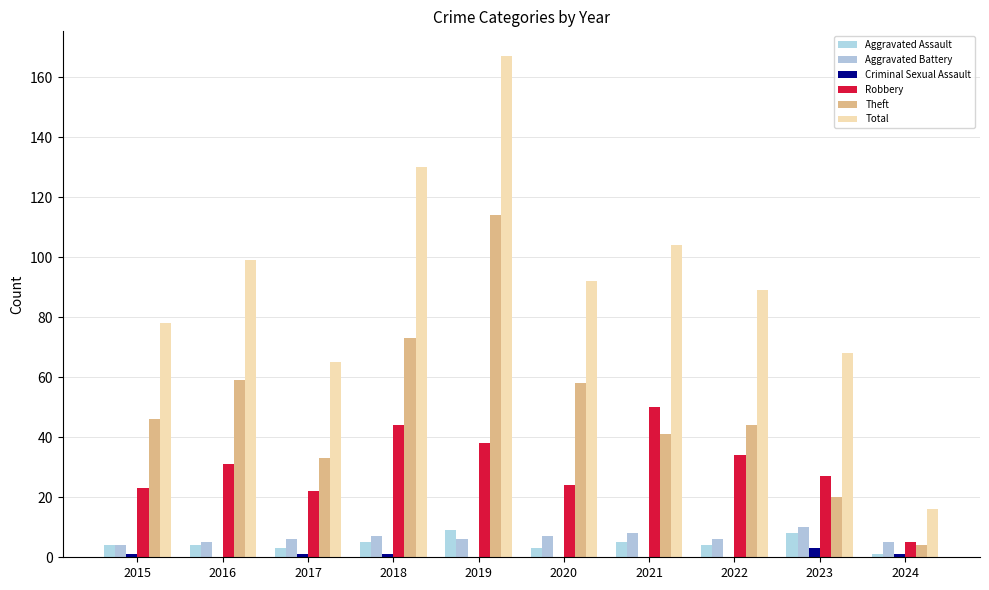

Count the number of categories in the chart.

10